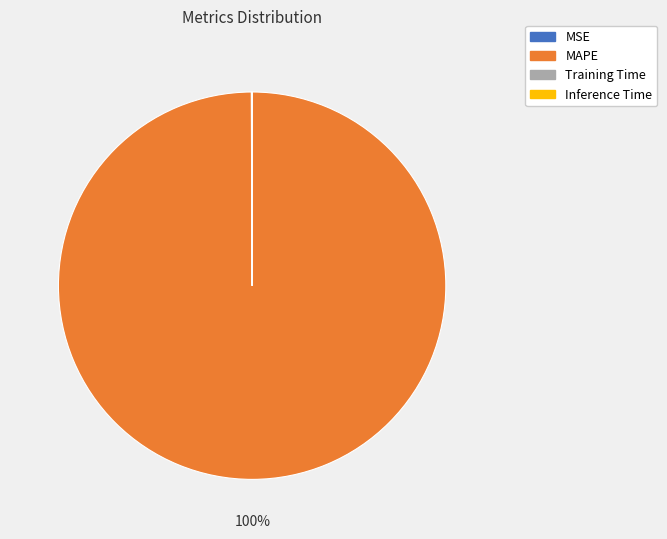

Which slice is the largest?

MAPE